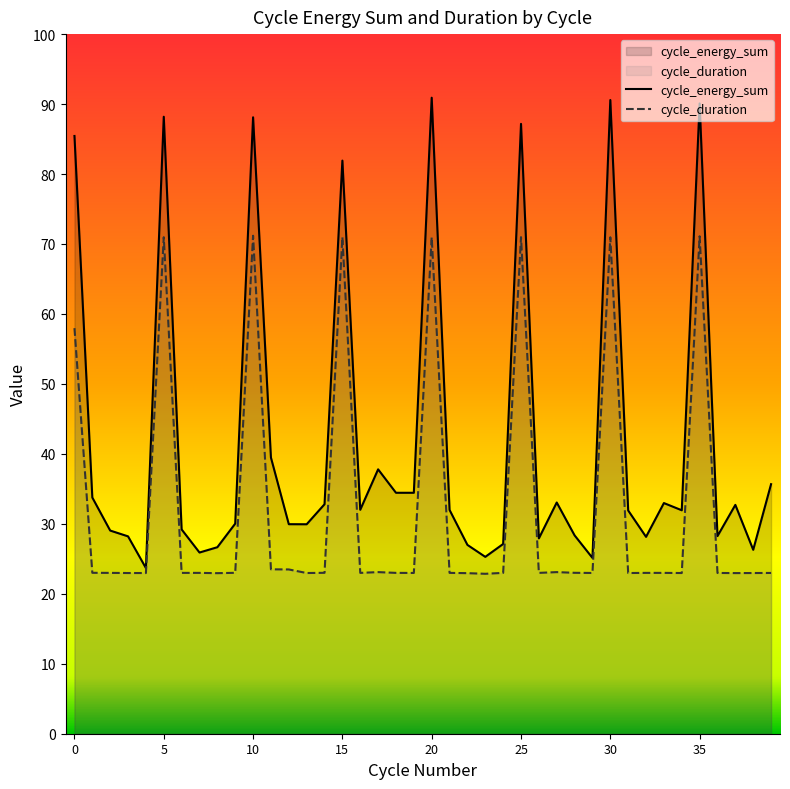

Rank the series by their average value, from highest to lowest.

cycle_energy_sum, cycle_duration